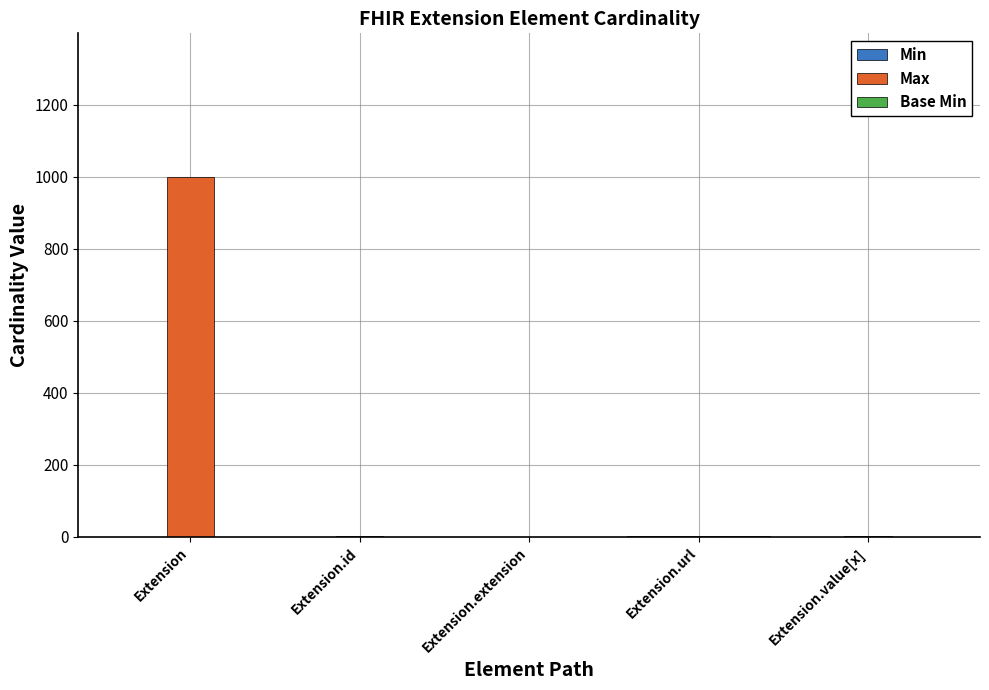

What is the sum of all Max values?

1002